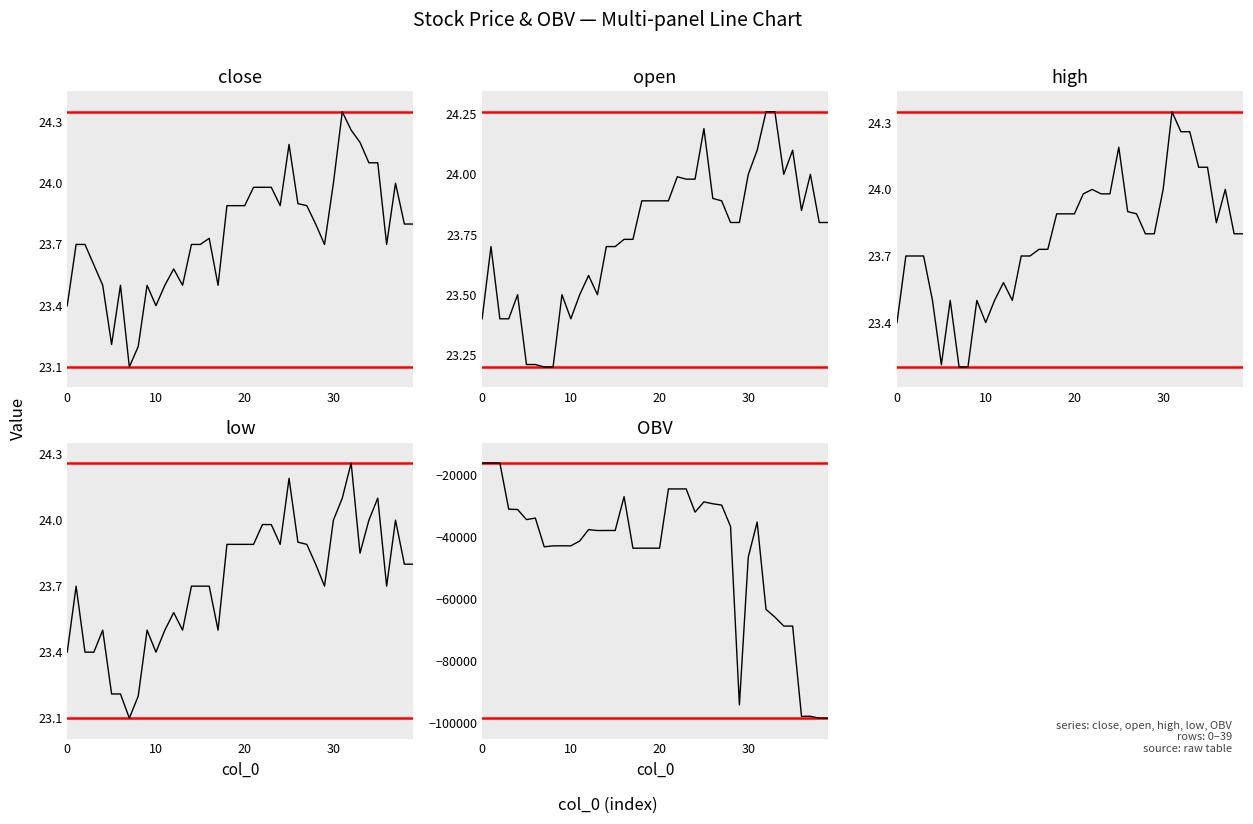

Reading right to left, list all the values displayed in this chart.

close: 23.8	23.8	24.0	23.7	24.1	24.1	24.2	24.3	24.4	24.0	23.7	23.8	23.9	23.9	24.2	23.9	24.0	24.0	24.0	23.9	23.9	23.9	23.5	23.7	23.7	23.7	23.5	23.6	23.5	23.4	23.5	23.2	23.1	23.5	23.2	23.5	23.6	23.7	23.7	23.4
open: 23.8	23.8	24.0	23.9	24.1	24.0	24.3	24.3	24.1	24.0	23.8	23.8	23.9	23.9	24.2	24.0	24.0	24.0	23.9	23.9	23.9	23.9	23.7	23.7	23.7	23.7	23.5	23.6	23.5	23.4	23.5	23.2	23.2	23.2	23.2	23.5	23.4	23.4	23.7	23.4
high: 23.8	23.8	24.0	23.9	24.1	24.1	24.3	24.3	24.4	24.0	23.8	23.8	23.9	23.9	24.2	24.0	24.0	24.0	24.0	23.9	23.9	23.9	23.7	23.7	23.7	23.7	23.5	23.6	23.5	23.4	23.5	23.2	23.2	23.5	23.2	23.5	23.7	23.7	23.7	23.4
low: 23.8	23.8	24.0	23.7	24.1	24.0	23.9	24.3	24.1	24.0	23.7	23.8	23.9	23.9	24.2	23.9	24.0	24.0	23.9	23.9	23.9	23.9	23.5	23.7	23.7	23.7	23.5	23.6	23.5	23.4	23.5	23.2	23.1	23.2	23.2	23.5	23.4	23.4	23.7	23.4
OBV: -98566.3	-98566.3	-97952.0	-97973.0	-68841.0	-68841.0	-65947.8	-63458.6	-35263.2	-46573.6	-94285.5	-36664.5	-29793.5	-29360.7	-28759.5	-32061.8	-24567.8	-24567.8	-24567.8	-43698.0	-43698.0	-43698.0	-43719.0	-27065.4	-37984.8	-37984.8	-38006.8	-37713.3	-41373.7	-42951.6	-42929.6	-42951.6	-43251.6	-33985.6	-34473.3	-31222.1	-31112.1	-16193.9	-16193.9	-16215.0